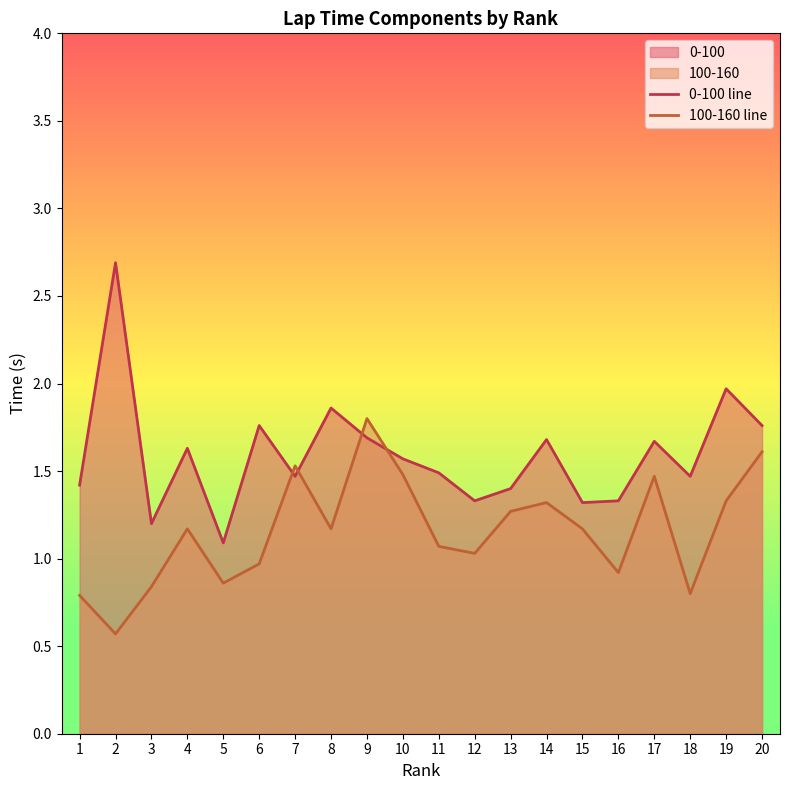

What is the difference between the maximum and minimum values in the 0-100 line series?

1.6